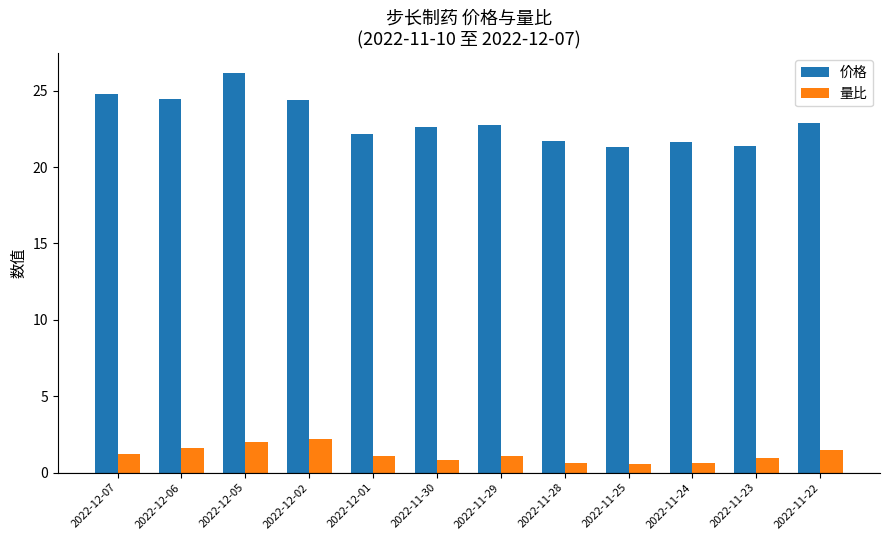

At which category is the sum across all series the highest?

2022-12-05